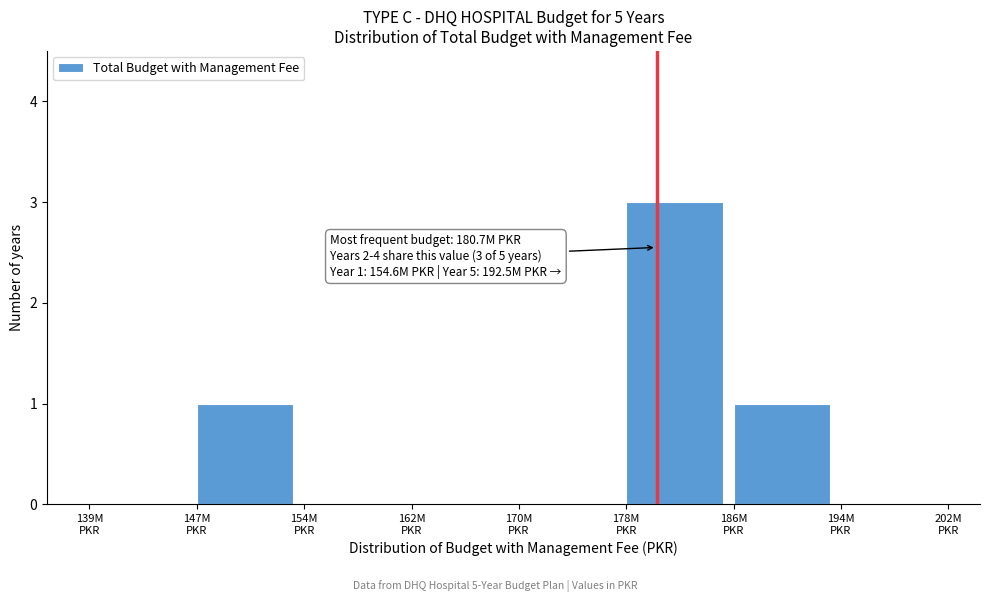

What is the greatest value displayed?

3